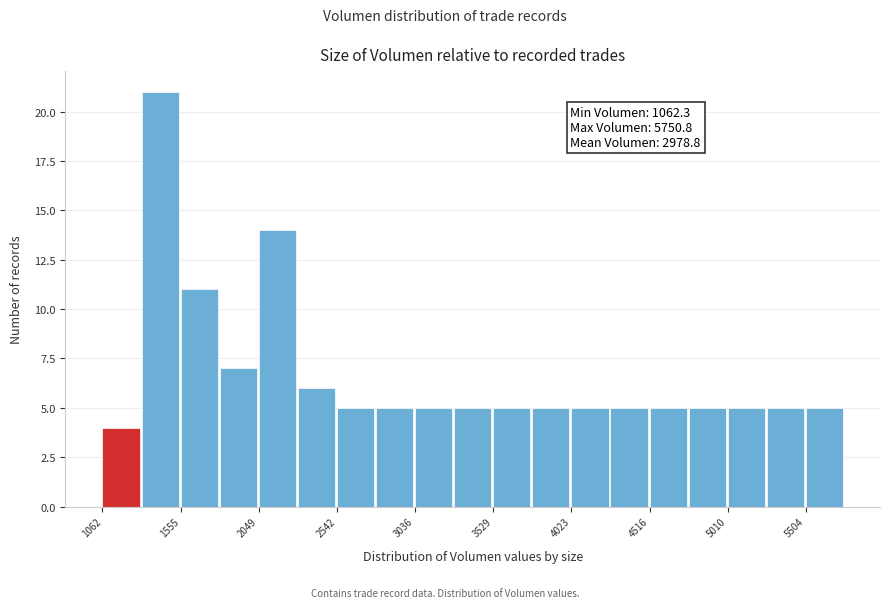

Over which range of the x-axis is the bar tallest?

1300 to 1550